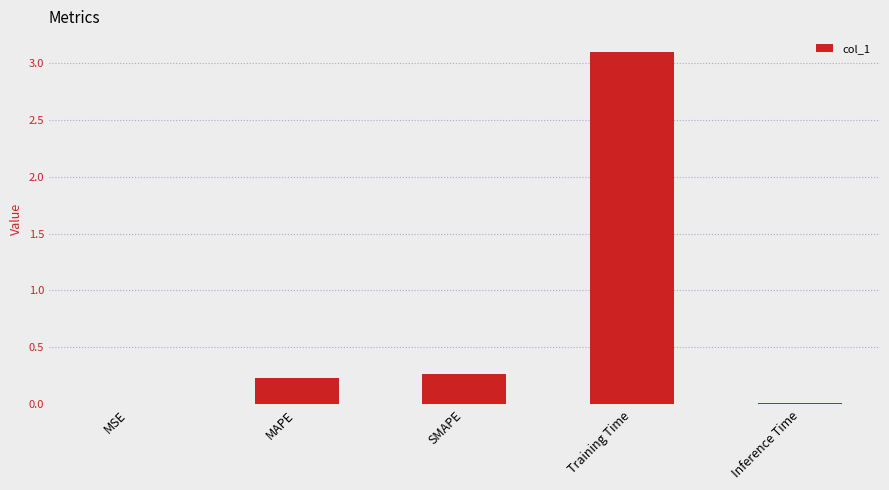

The value at SMAPE is 0.5. True or false?

False